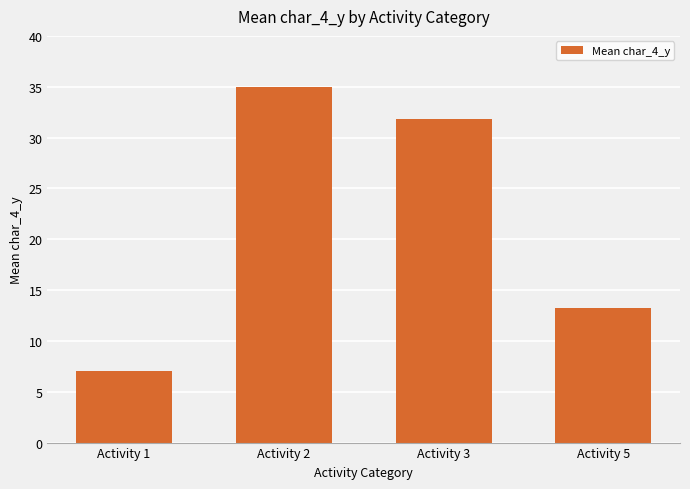

List the labels in order of value, smallest first.

Activity 1, Activity 5, Activity 3, Activity 2